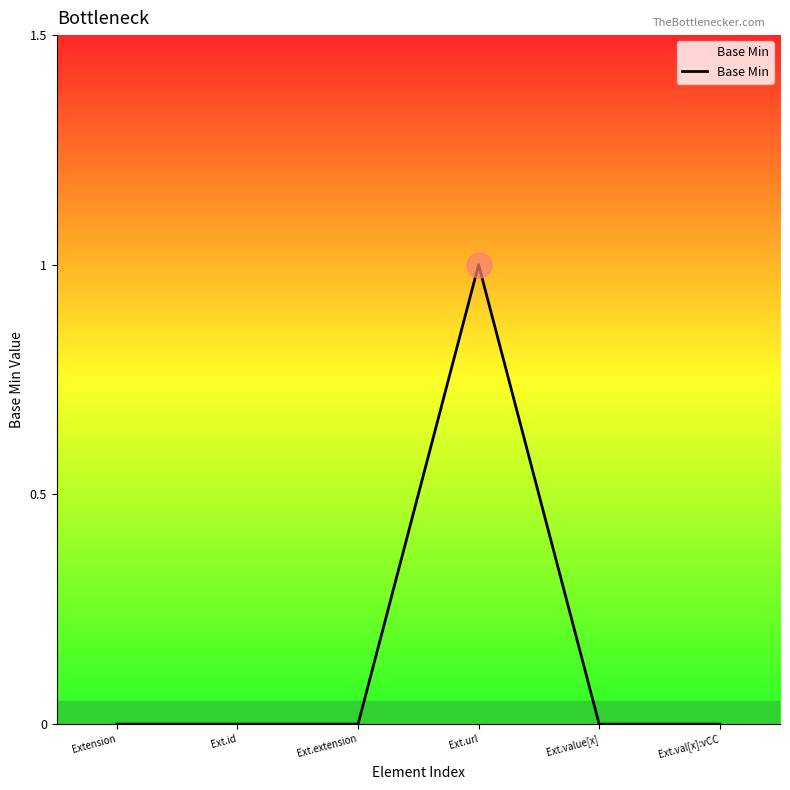

Is this an area chart (filled region under the line)?

No